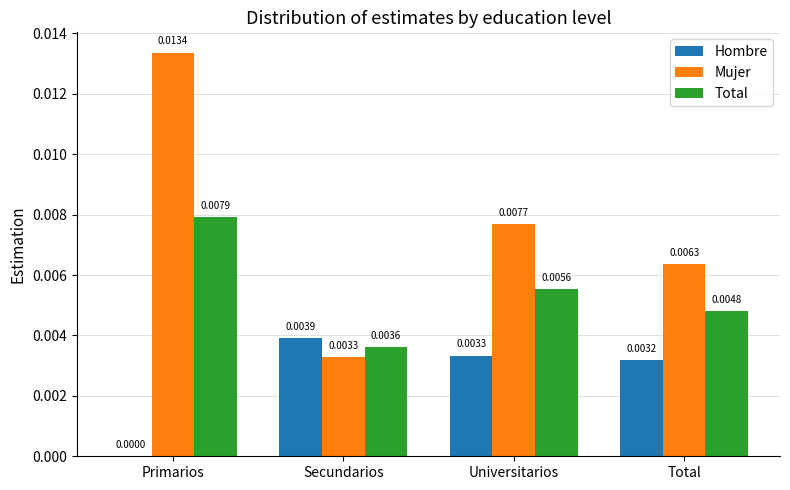

At which category does the chart reach its peak across all series?

Primarios